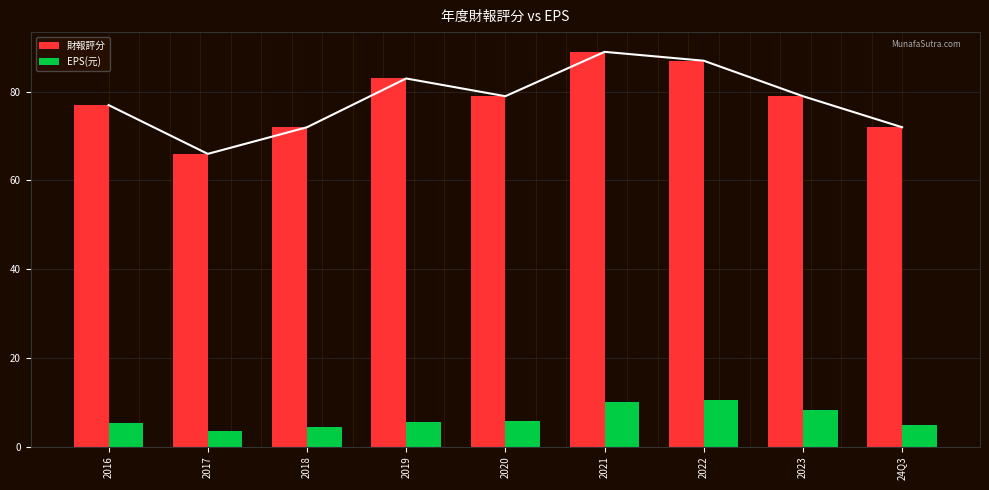

Where does the 財報評分 series first go above 79?

2019